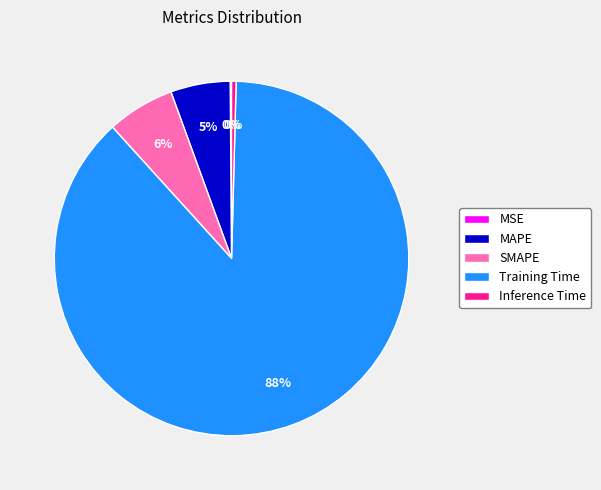

To the nearest percent, what is the average slice percentage?

20%